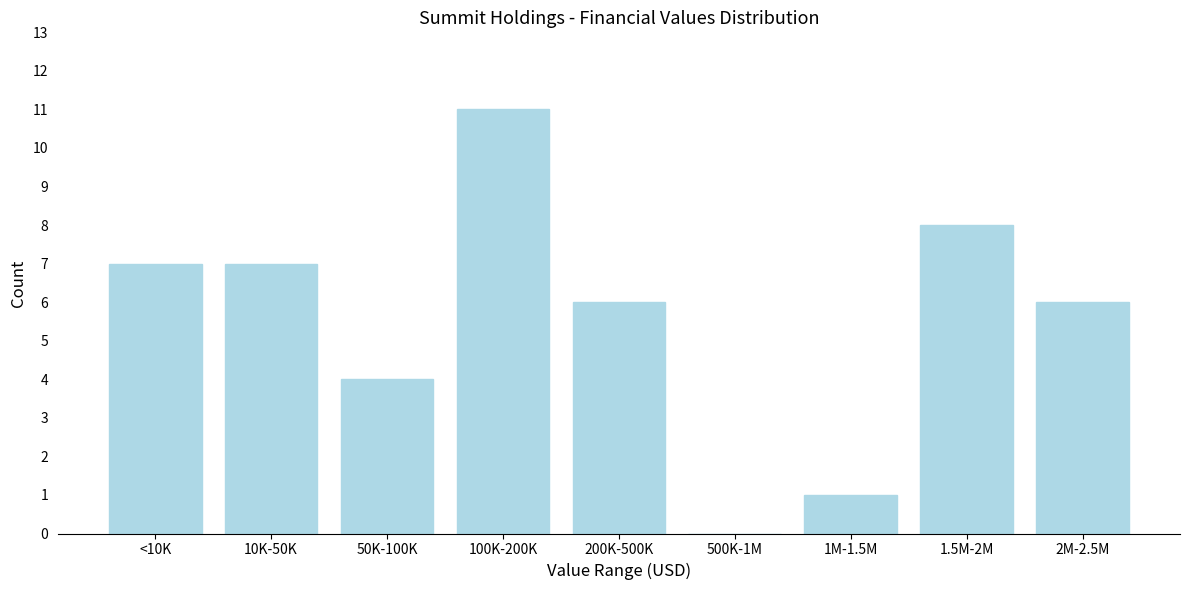

Reading right to left, extract all data points from this chart.

2M-2.5M=6	1.5M-2M=8	1M-1.5M=1	500K-1M=0	200K-500K=6	100K-200K=11	50K-100K=4	10K-50K=7	<10K=7